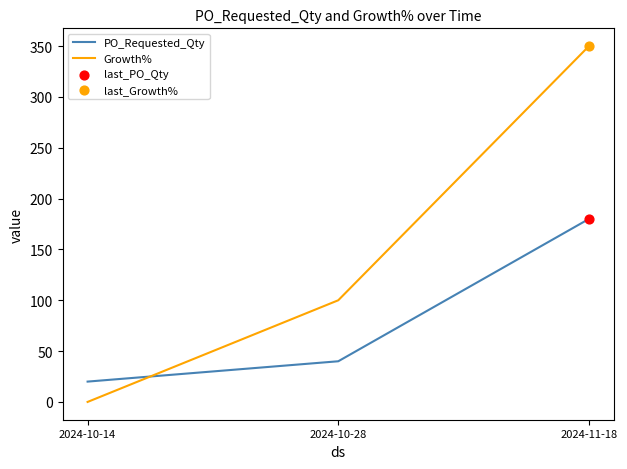

At how many categories does at least one series exceed 244?

1